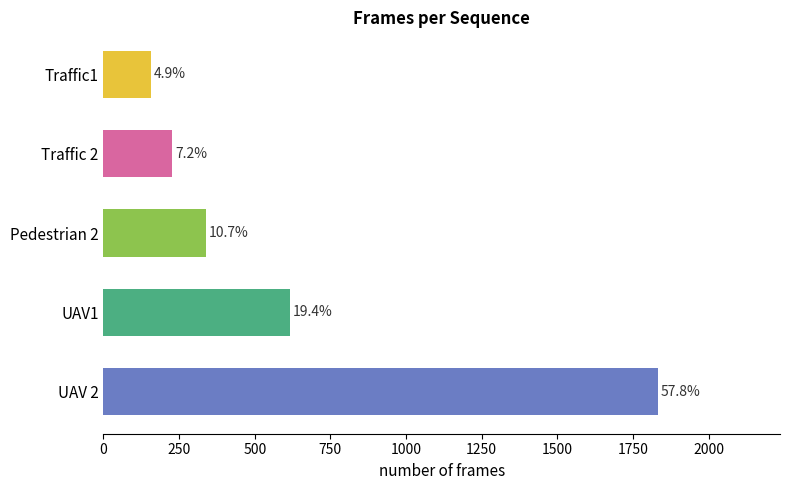

Are the bars horizontal?

Yes